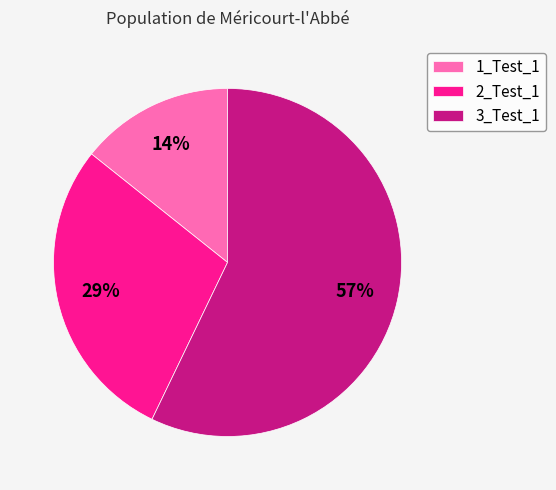

What is the smallest slice in the pie chart?

1_Test_1